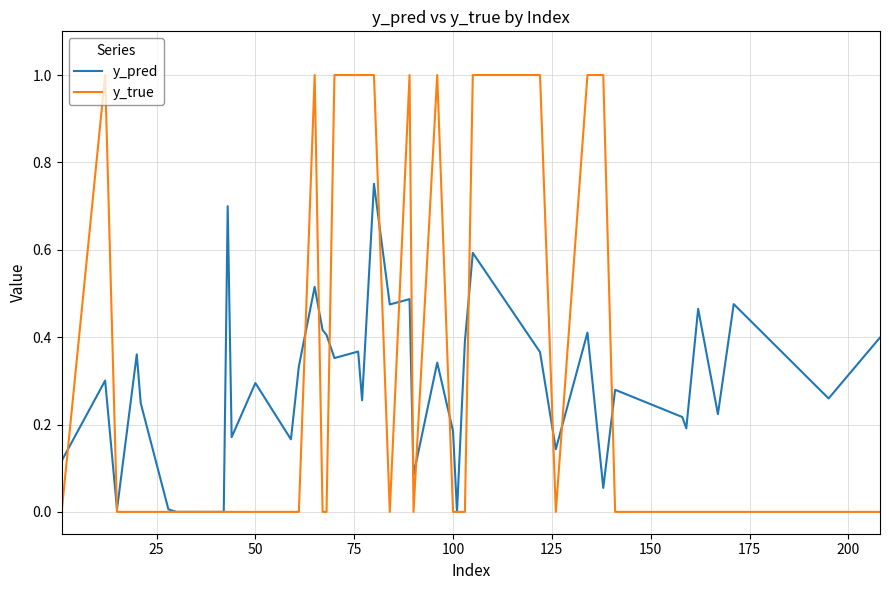

Which series has the widest spread of values?

y_true